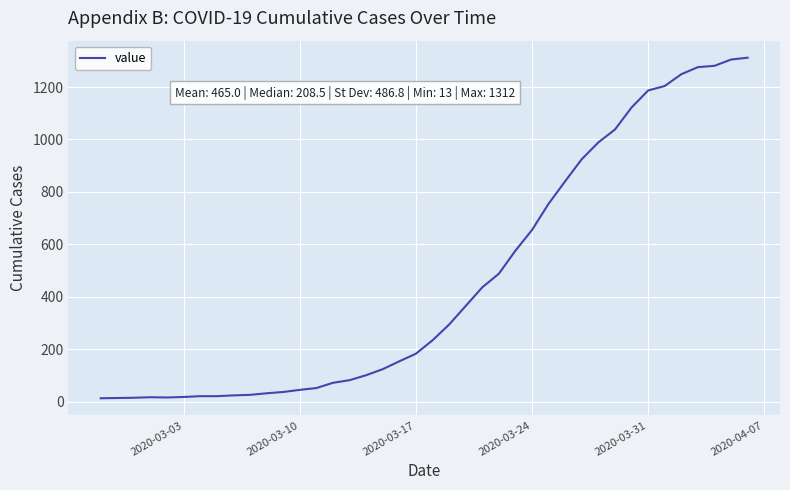

What is the minimum value shown in the chart?

13